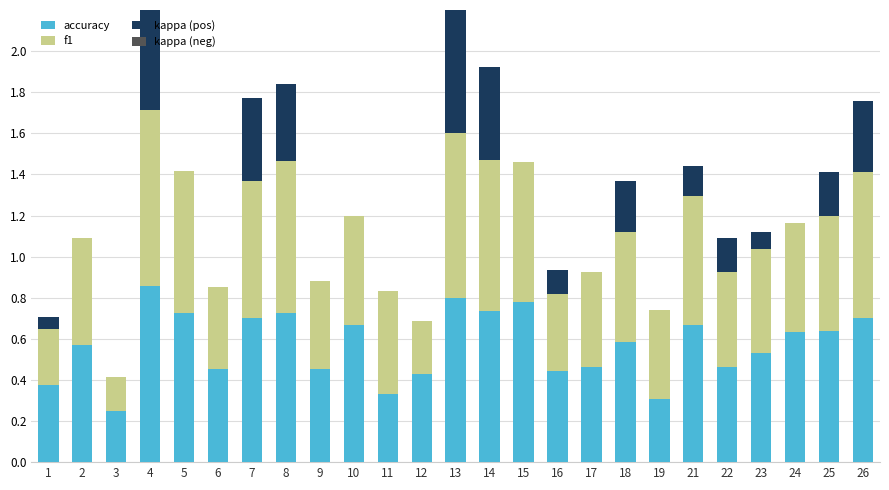

What is the approximate value of f1 at 15?

0.7